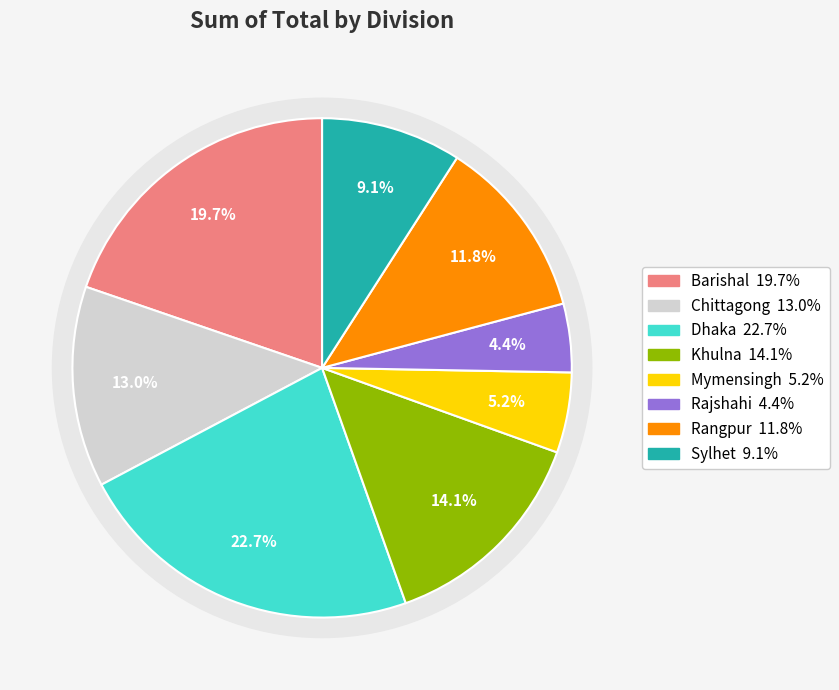

Approximately how many times larger is the value at Mymensingh compared to Rajshahi?

1.2